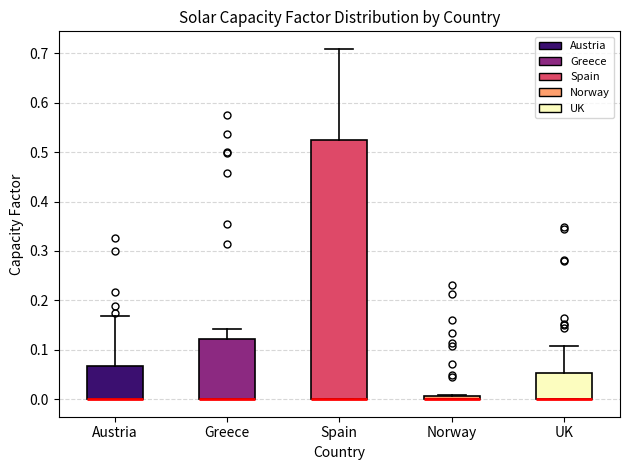

Where is the lower edge of the box for UK on the y-axis? The values are not printed on the chart, so give them approximately, as read against the axis.

0.00